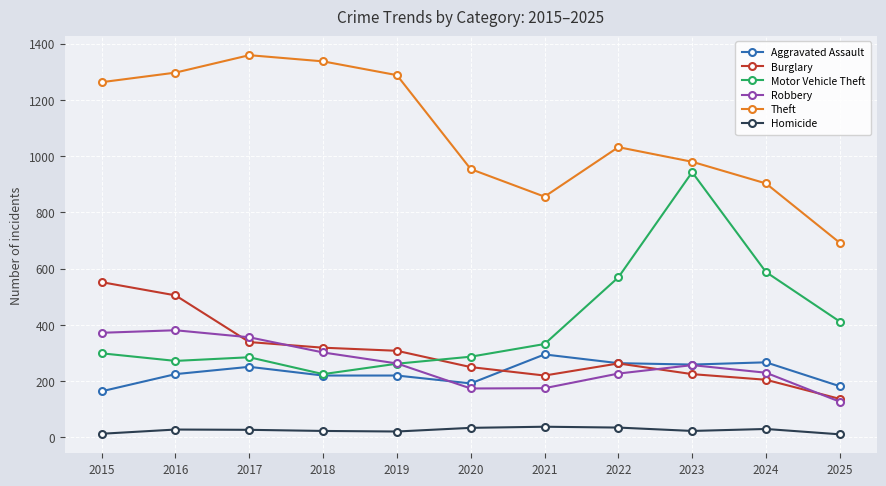

What value does the Motor Vehicle Theft series have at 2021?

332